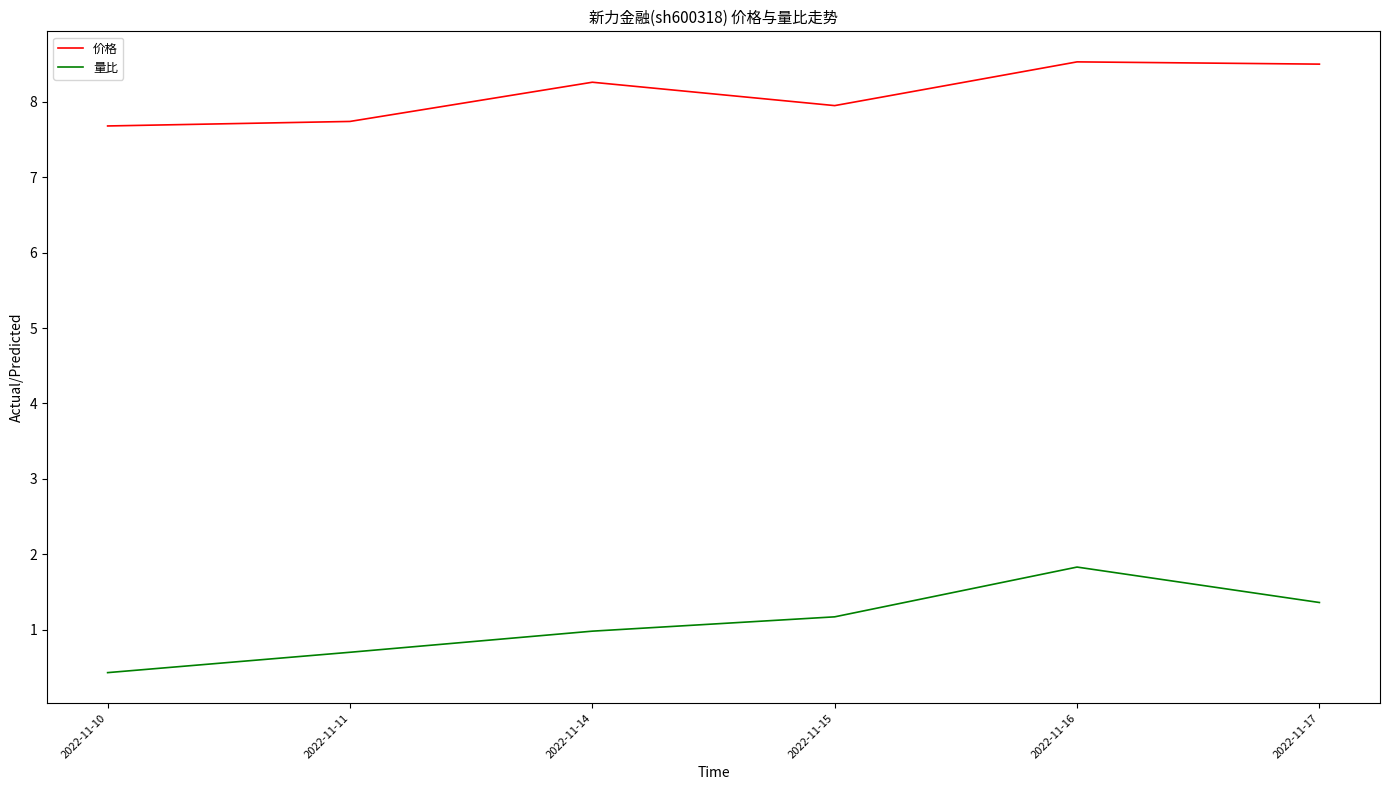

Where is 价格 nearest to the value 8?

2022-11-15